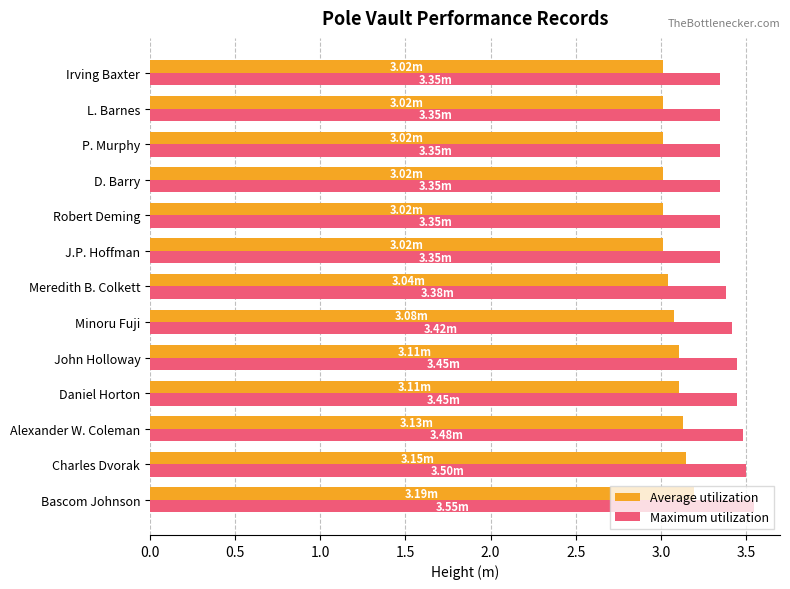

What is the sum of all Maximum utilization values?

44.3